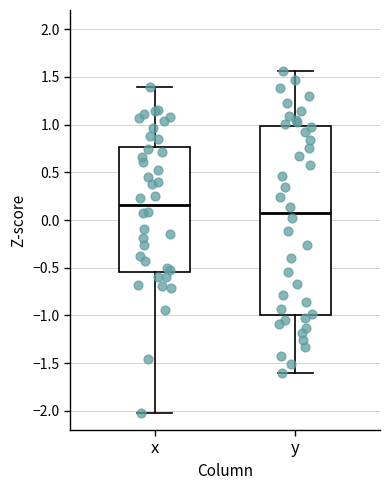

Which box has the highest median line?

x